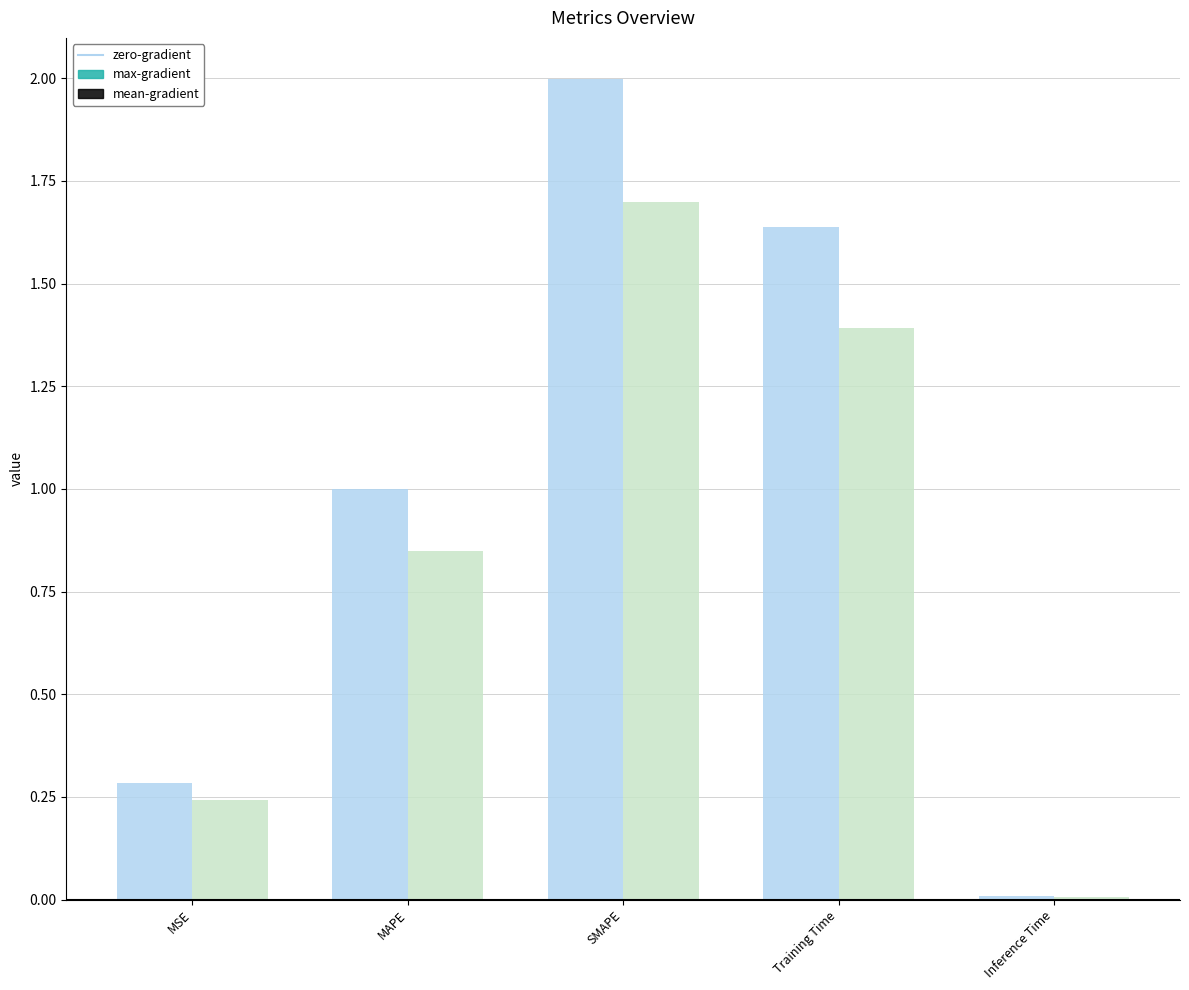

What is the approximate value of max-gradient at MSE?

0.3